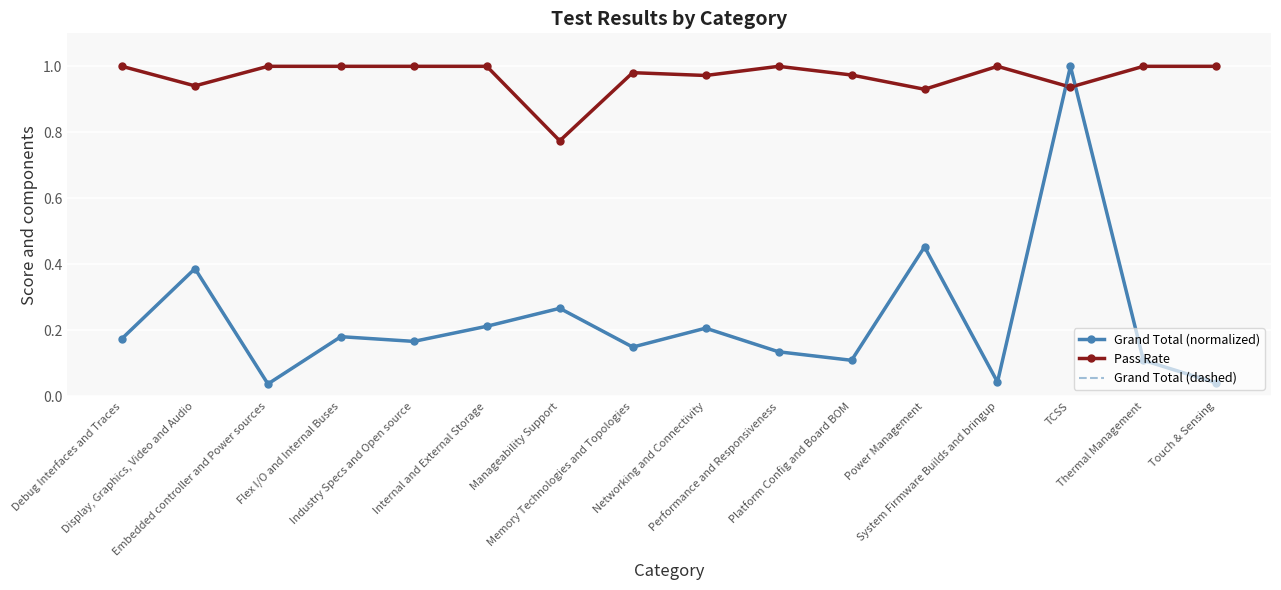

Reading right to left, extract all data points from this chart.

Grand Total (normalized): Touch & Sensing=0.0	Thermal Management=0.1	TCSS=1.0	System Firmware Builds and bringup=0.0	Power Management=0.5	Platform Config and Board BOM=0.1	Performance and Responsiveness=0.1	Networking and Connectivity=0.2	Memory Technologies and Topologies=0.1	Manageability Support=0.3	Internal and External Storage=0.2	Industry Specs and Open source=0.2	Flex I/O and Internal Buses=0.2	Embedded controller and Power sources=0.0	Display, Graphics, Video and Audio=0.4	Debug Interfaces and Traces=0.2
Pass Rate: Touch & Sensing=1.0	Thermal Management=1.0	TCSS=0.9	System Firmware Builds and bringup=1.0	Power Management=0.9	Platform Config and Board BOM=1.0	Performance and Responsiveness=1.0	Networking and Connectivity=1.0	Memory Technologies and Topologies=1.0	Manageability Support=0.8	Internal and External Storage=1.0	Industry Specs and Open source=1.0	Flex I/O and Internal Buses=1.0	Embedded controller and Power sources=1.0	Display, Graphics, Video and Audio=0.9	Debug Interfaces and Traces=1.0
Grand Total (dashed): Touch & Sensing=0.0	Thermal Management=0.1	TCSS=1.0	System Firmware Builds and bringup=0.0	Power Management=0.5	Platform Config and Board BOM=0.1	Performance and Responsiveness=0.1	Networking and Connectivity=0.2	Memory Technologies and Topologies=0.1	Manageability Support=0.3	Internal and External Storage=0.2	Industry Specs and Open source=0.2	Flex I/O and Internal Buses=0.2	Embedded controller and Power sources=0.0	Display, Graphics, Video and Audio=0.4	Debug Interfaces and Traces=0.2